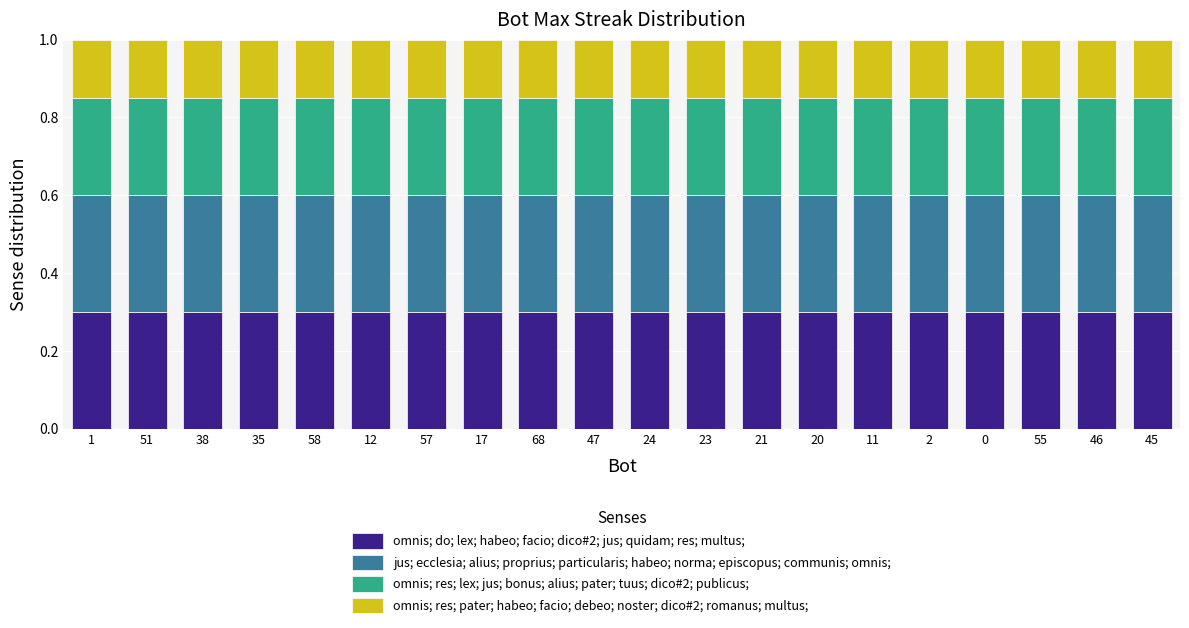

What is the total value across all series at 51?

1.0